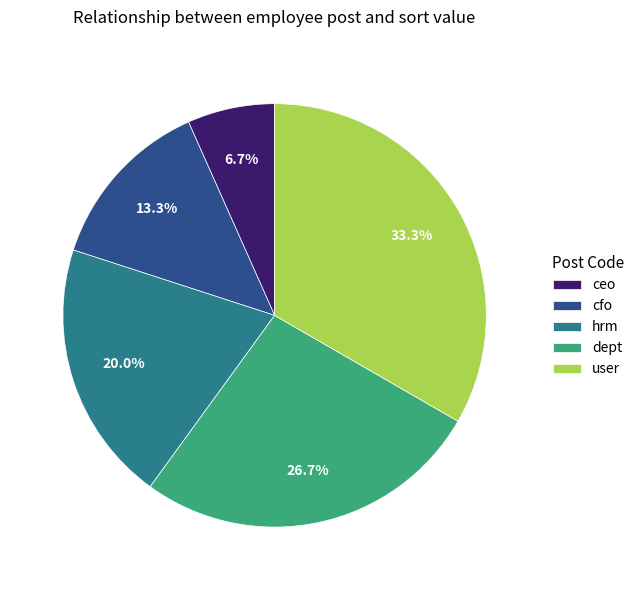

The cfo slice represents 13% of the pie. True or false?

True